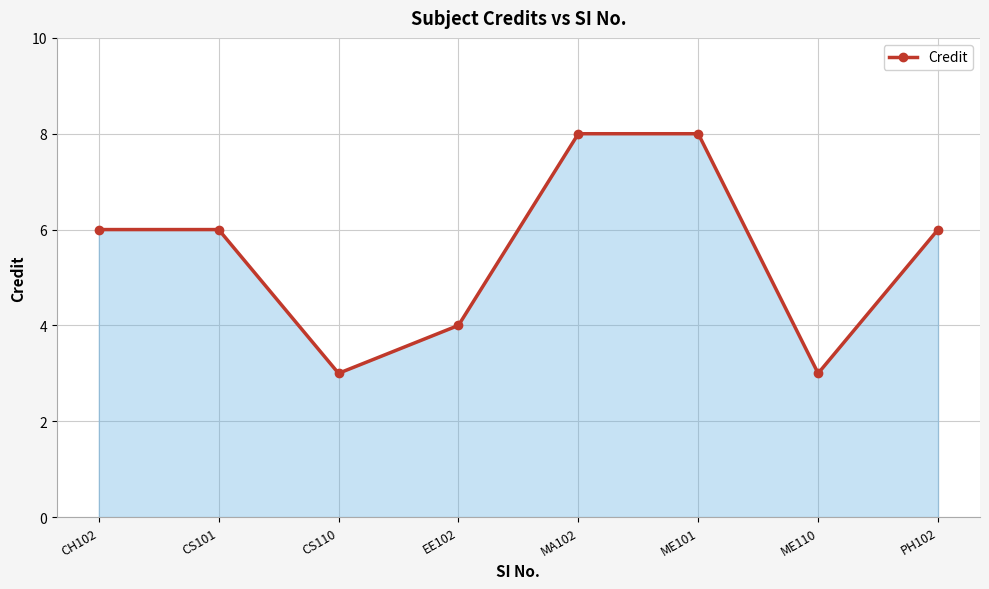

How many points are lower than both their immediate neighbors (excluding endpoints)?

2